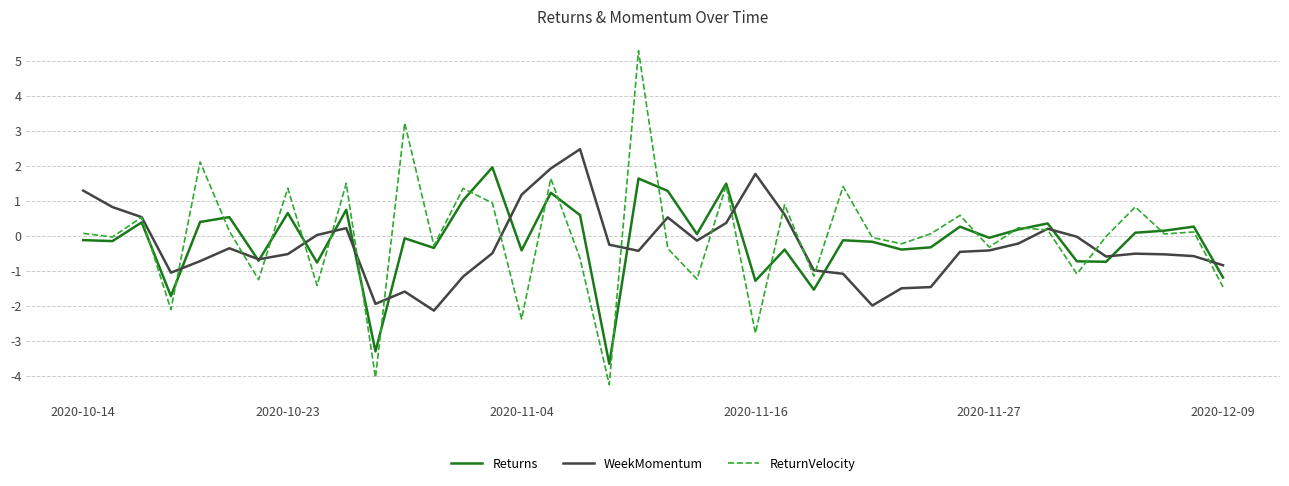

Which series has the largest total across all categories?

ReturnVelocity